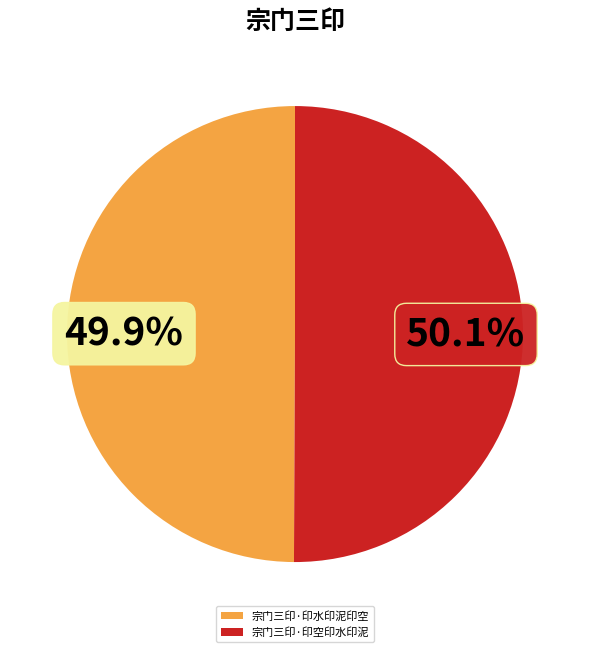

To the nearest percent, what portion does 宗门三印·印水印泥印空 represent?

50%